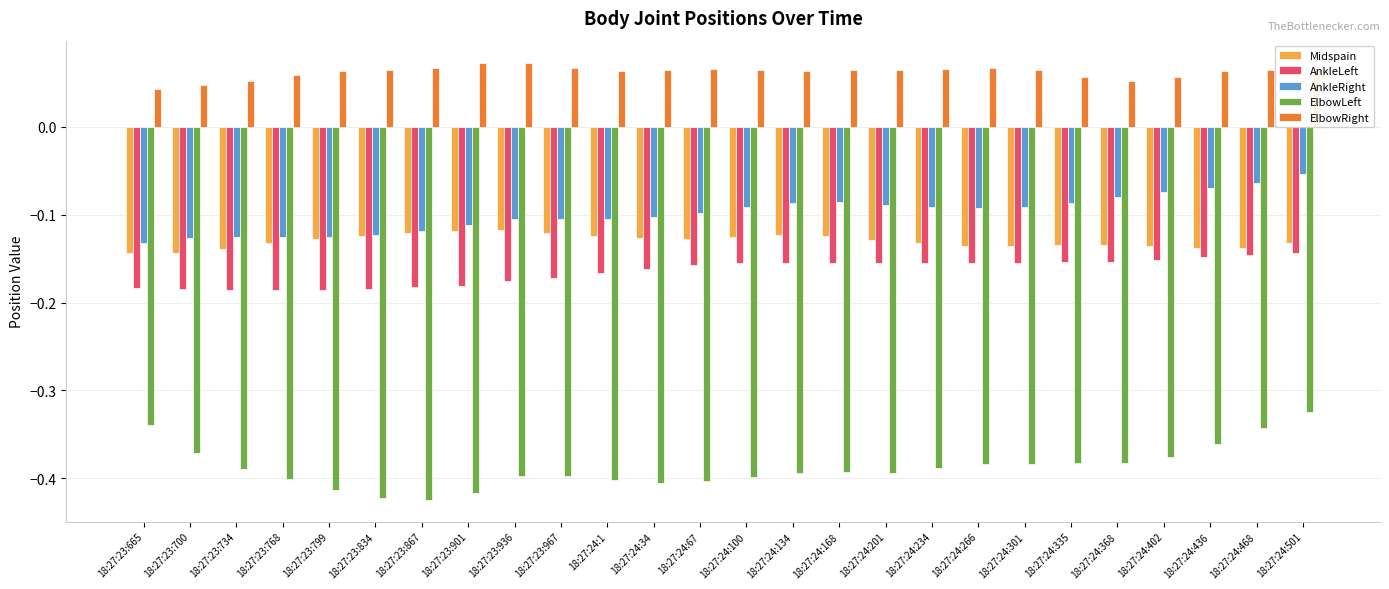

Is it true that AnkleLeft equals -0.0 at 18:27:24:468?

False